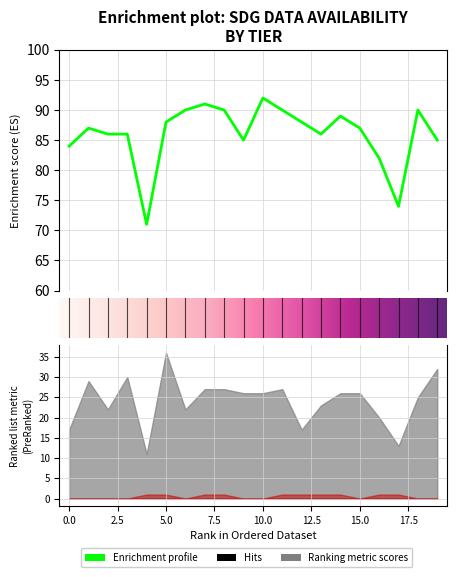

True or false: Tier II and Tier I intersect in this chart.

False